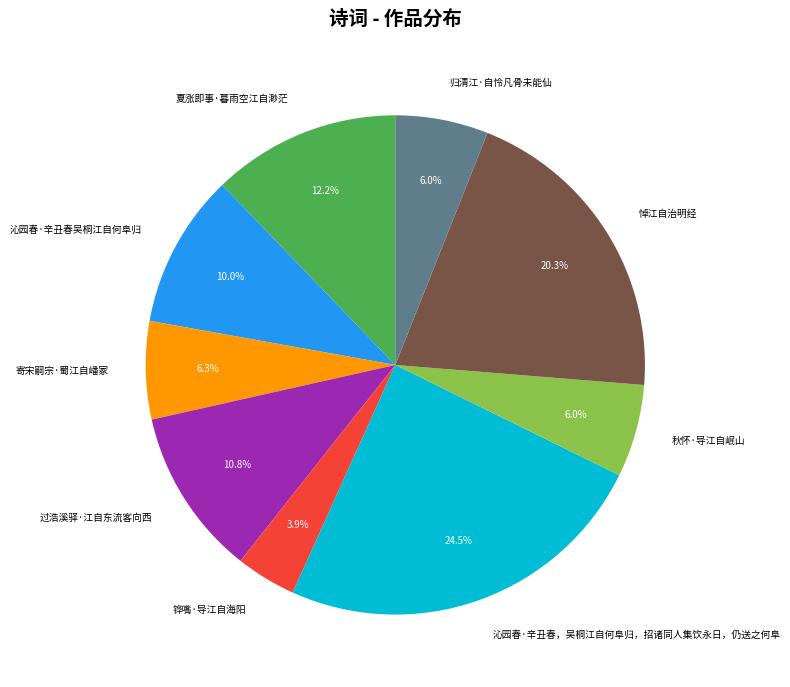

To the nearest percent, what percentage of the pie is 秋怀·导江自岷山?

6%